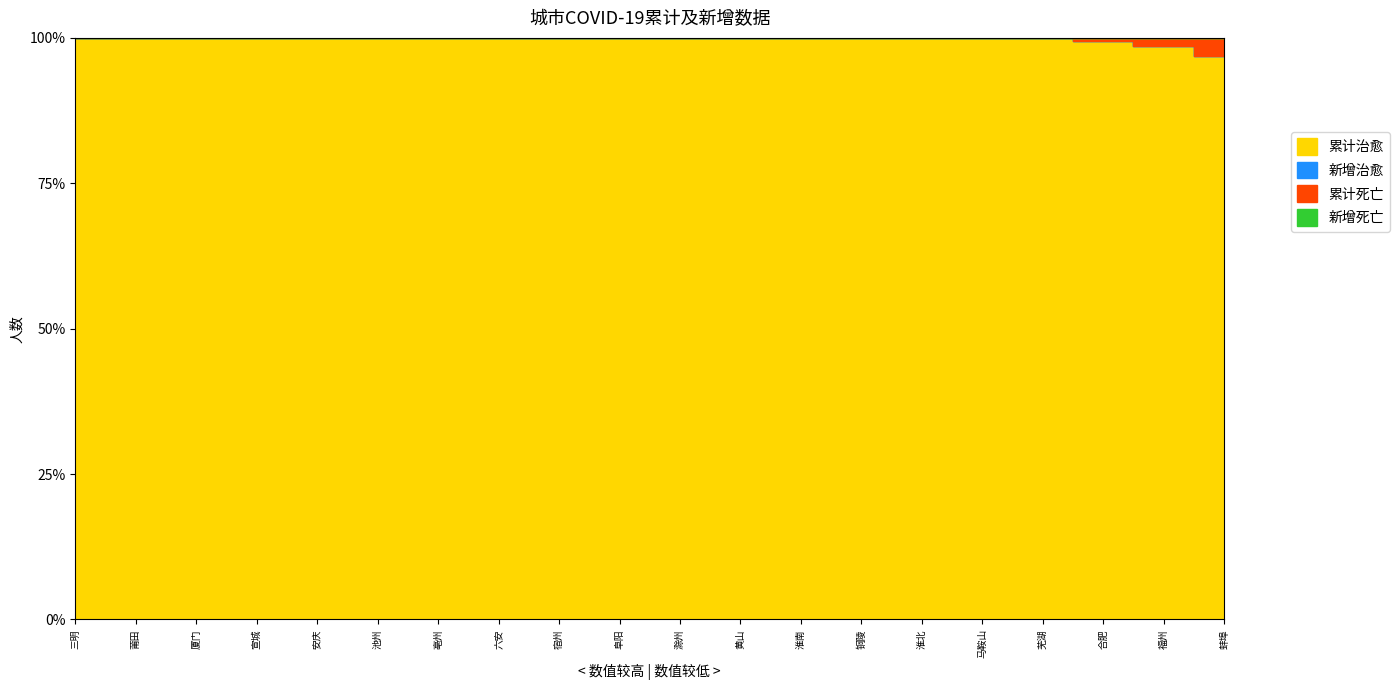

True or false: 累计死亡 and 新增死亡 intersect in this chart.

False